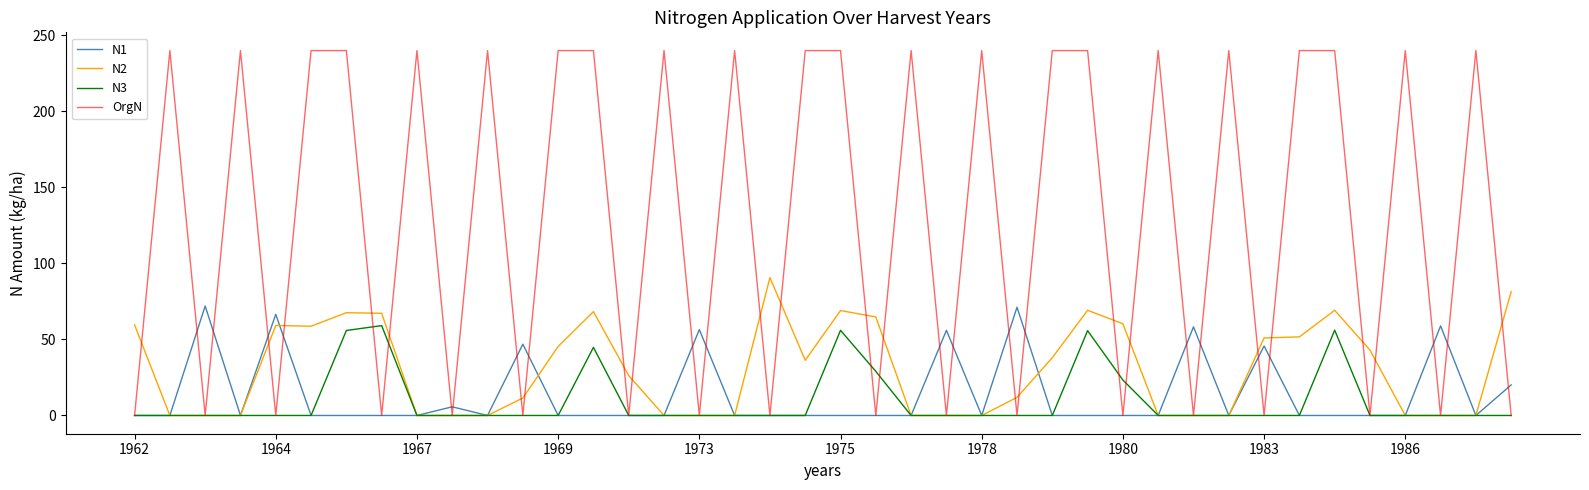

List the series in order of their peak value, highest first.

OrgN, N2, N1, N3